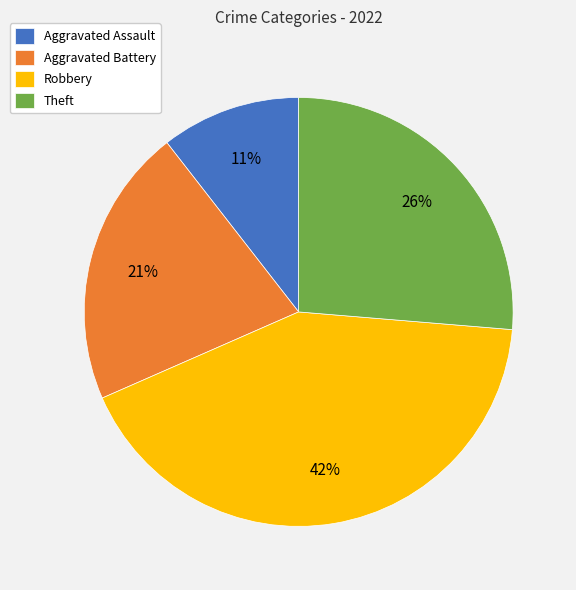

Is the sum of Aggravated Battery and Aggravated Assault greater than half?

No